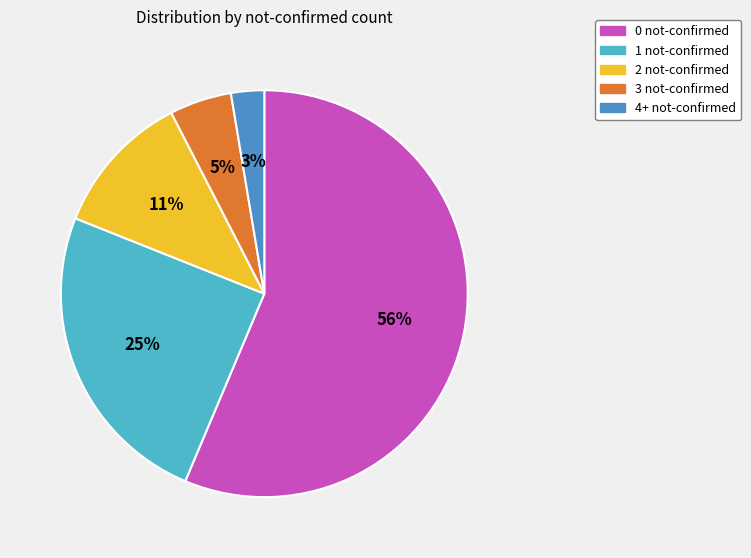

What percentage is the 2 not-confirmed slice, to the nearest percent?

11%